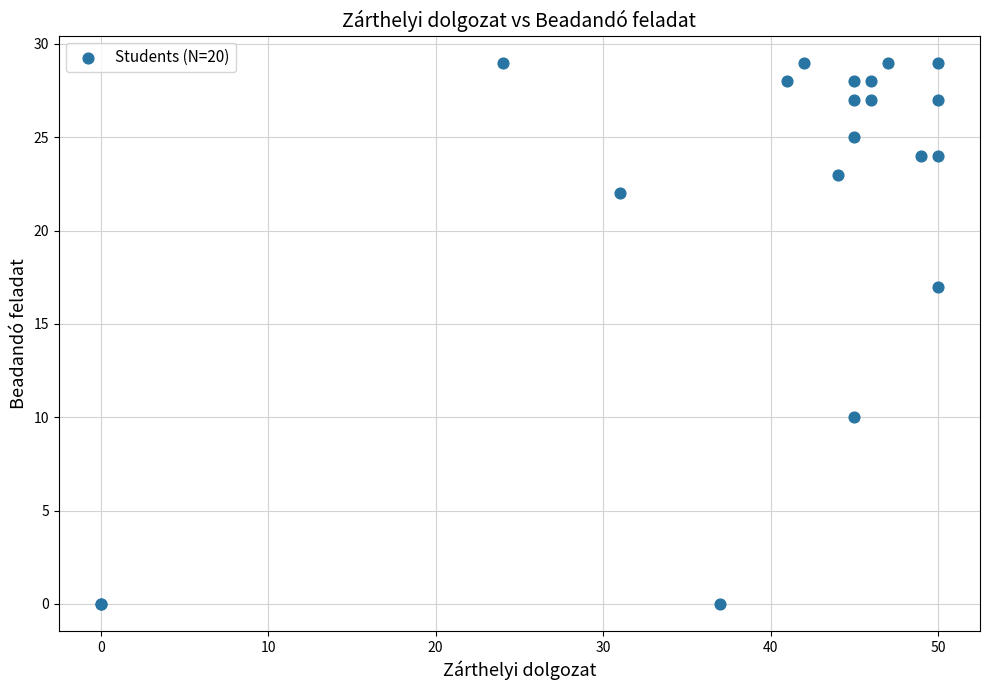

What Y value in the scatter plot is closest to 14?

17